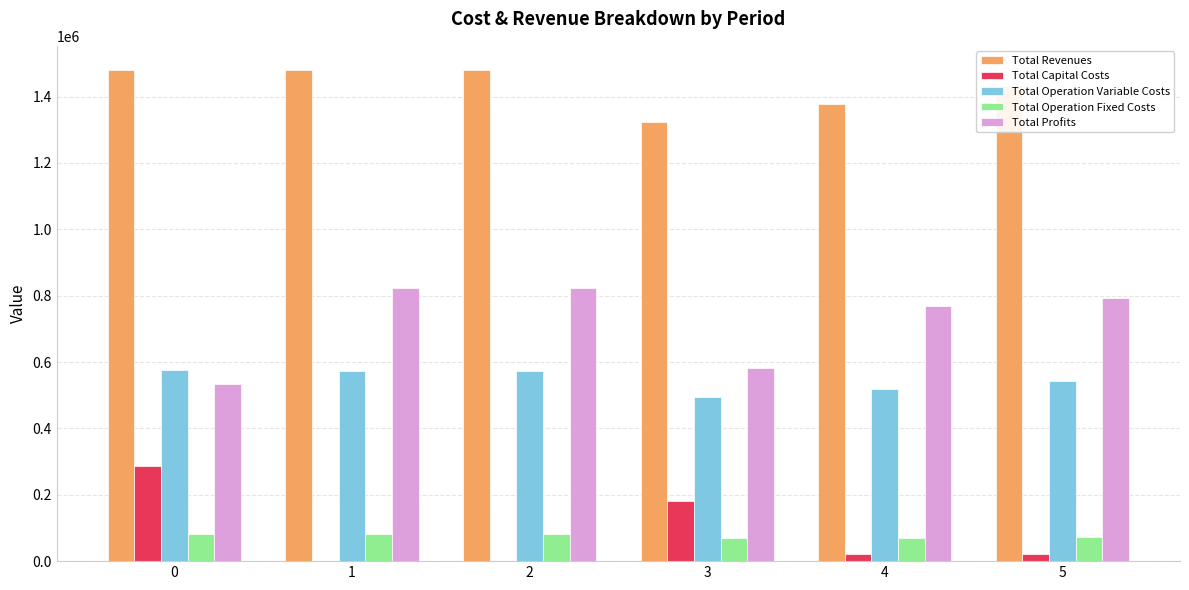

Are the bars horizontal?

No